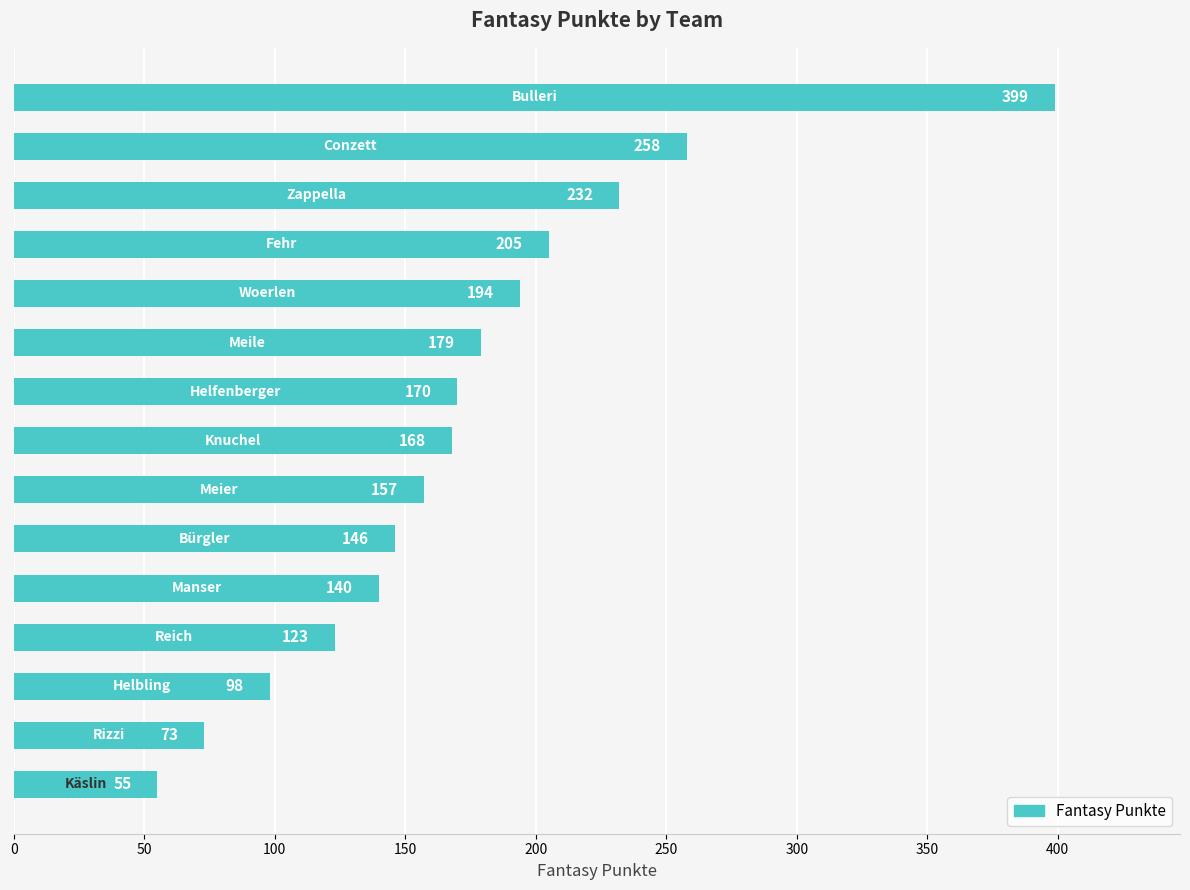

What is the average value?

173